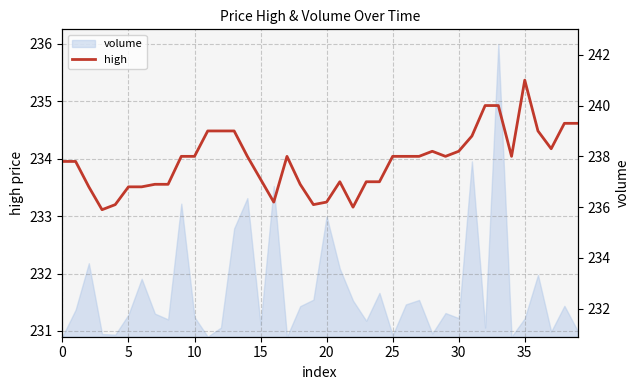

How many points are higher than both their immediate neighbors (excluding endpoints)?

4